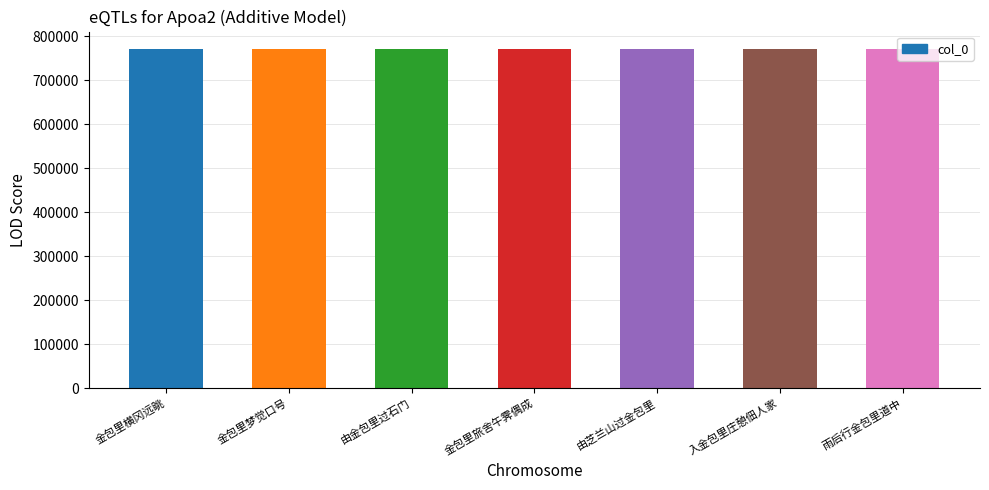

True or false: the data shows 1327943 at 金包里梦觉口号.

False